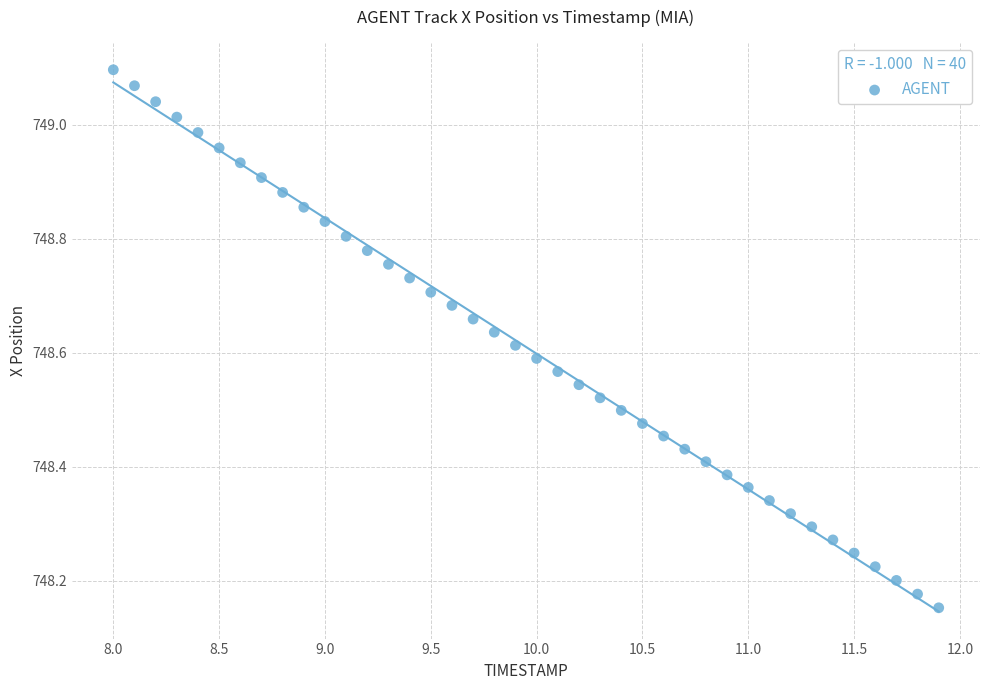

What is the range of X values (max minus min)?

3.9